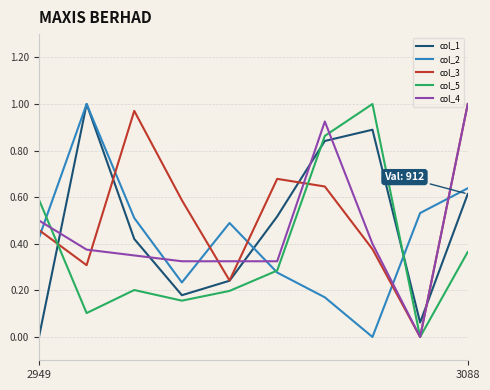

Rank the series by their average value, from highest to lowest.

col_3, col_1, col_4, col_2, col_5